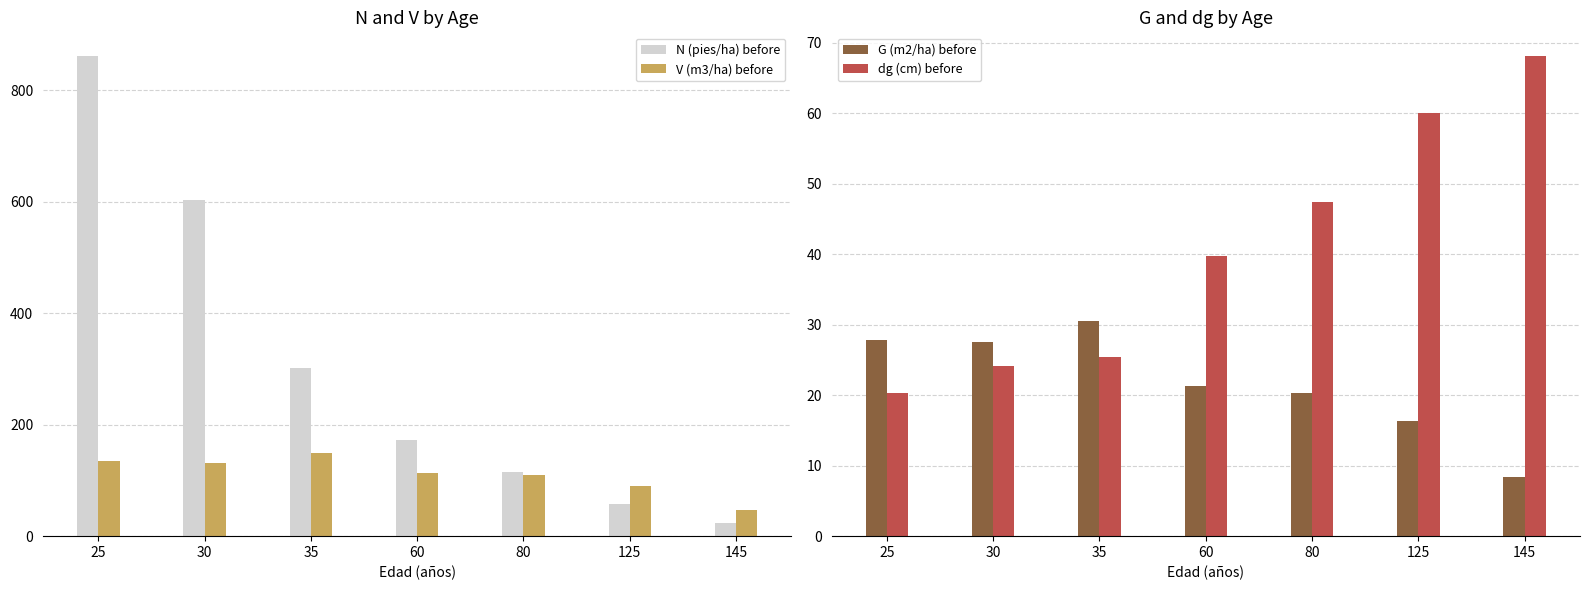

What is the difference between the second highest and second lowest values in the V (m3/ha) before series?

46.3